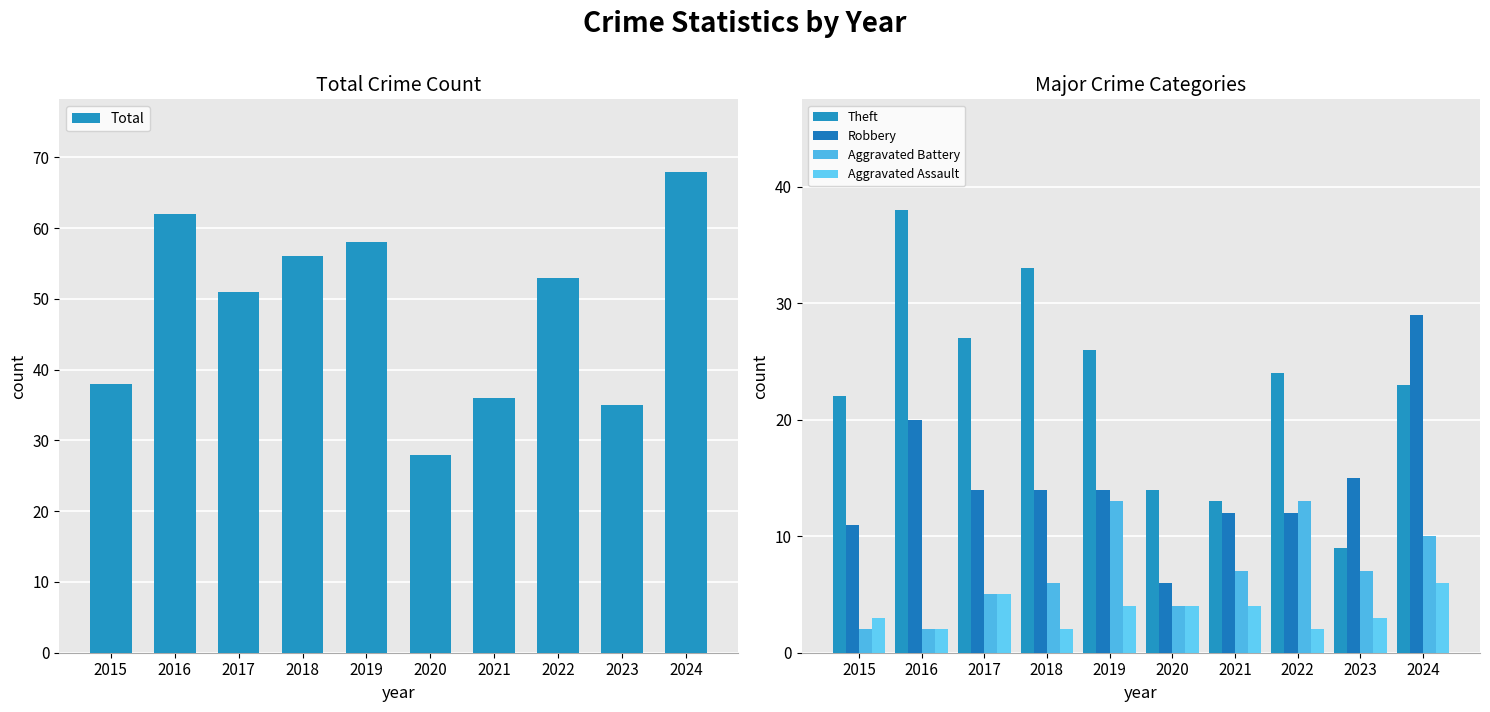

What is the average value of the Robbery series?

15